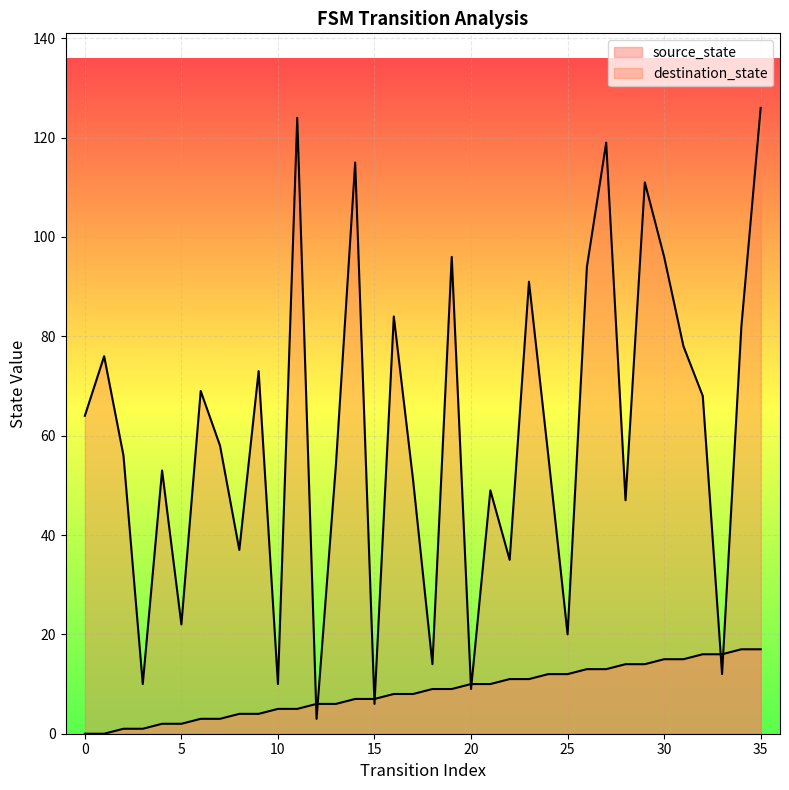

List the labels in order of source_state value, largest first.

34, 35, 32, 33, 30, 31, 28, 29, 26, 27, 24, 25, 22, 23, 20, 21, 18, 19, 16, 17, 14, 15, 12, 13, 10, 11, 8, 9, 6, 7, 4, 5, 2, 3, 0, 1